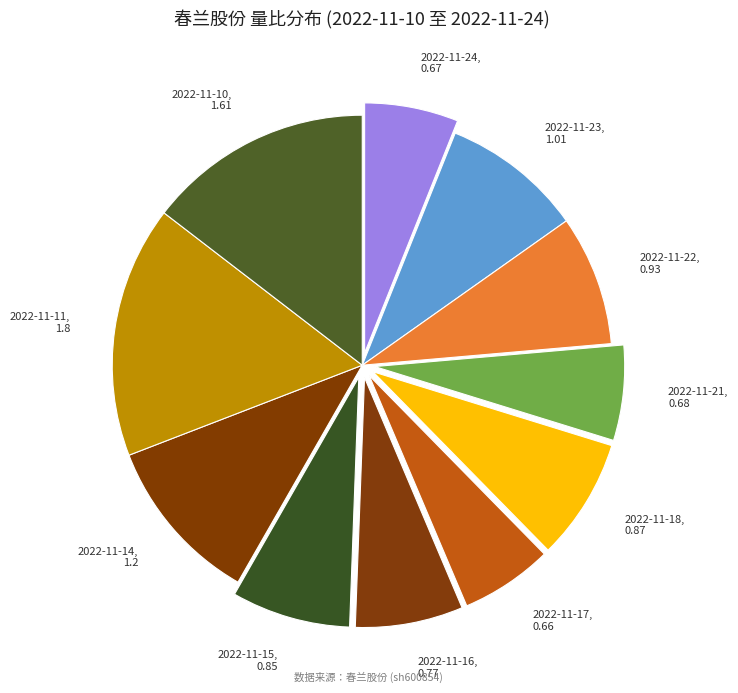

Is the sum of 2022-11-21 and 2022-11-17 greater than half?

No